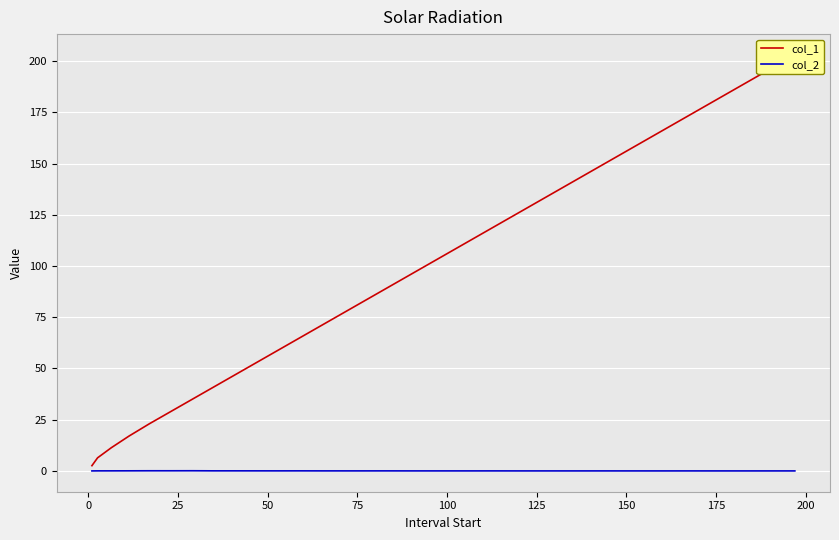

True or false: col_1 and col_2 cross at least once.

False